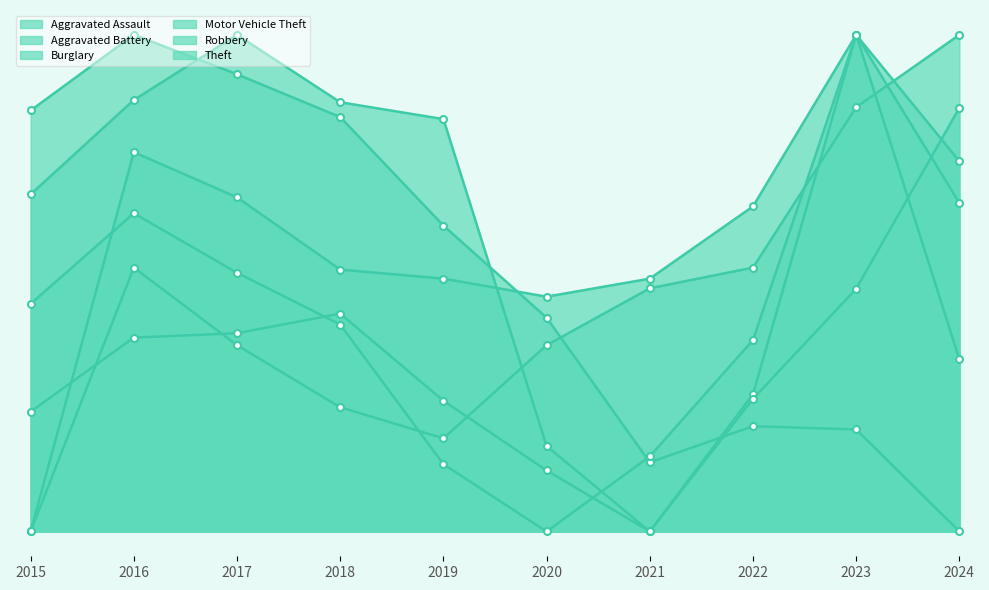

Where does the Robbery series first go above 137?

2015